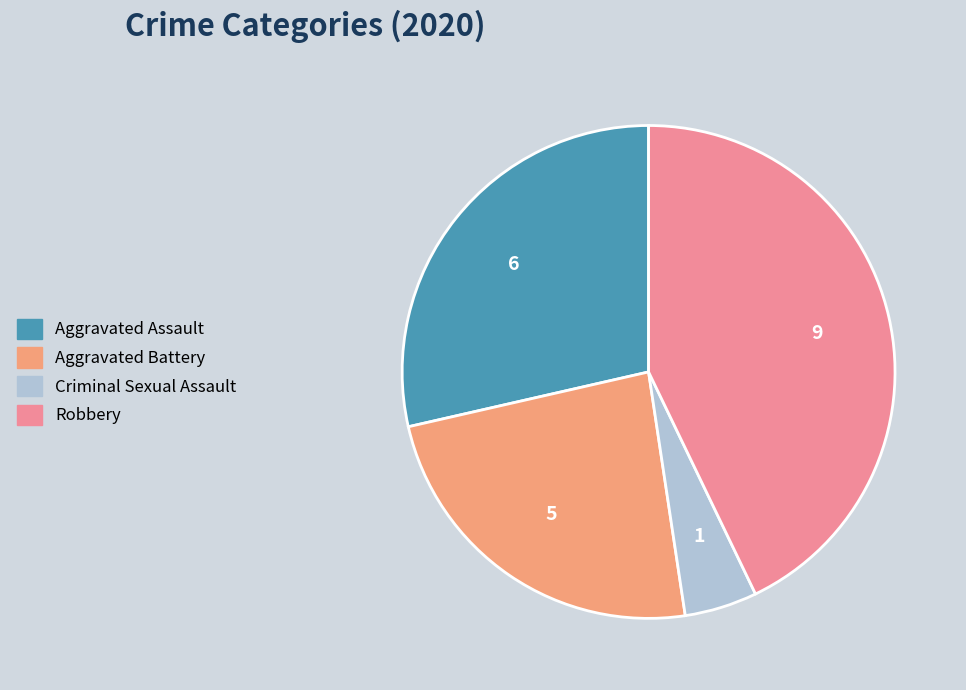

To the nearest percent, what is the difference between the Aggravated Battery and Robbery slice percentages?

19%